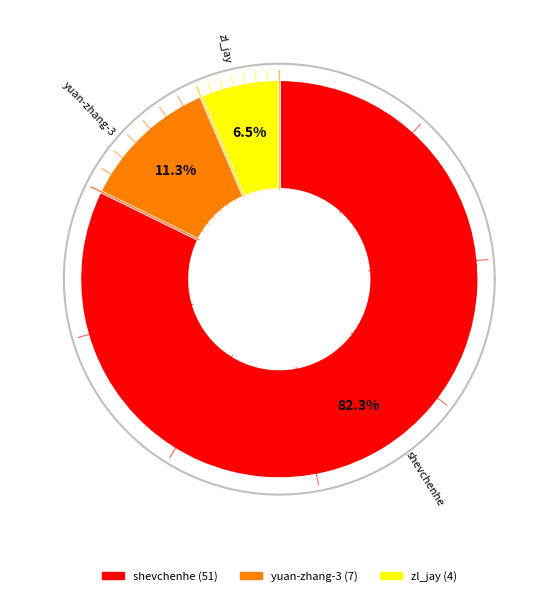

Is there any slice that represents more than half of the pie?

Yes